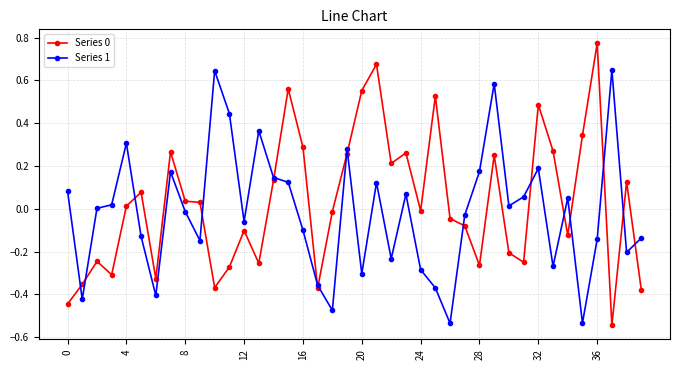

True or false: Series 1 has more than 1 points higher than both neighbors.

True